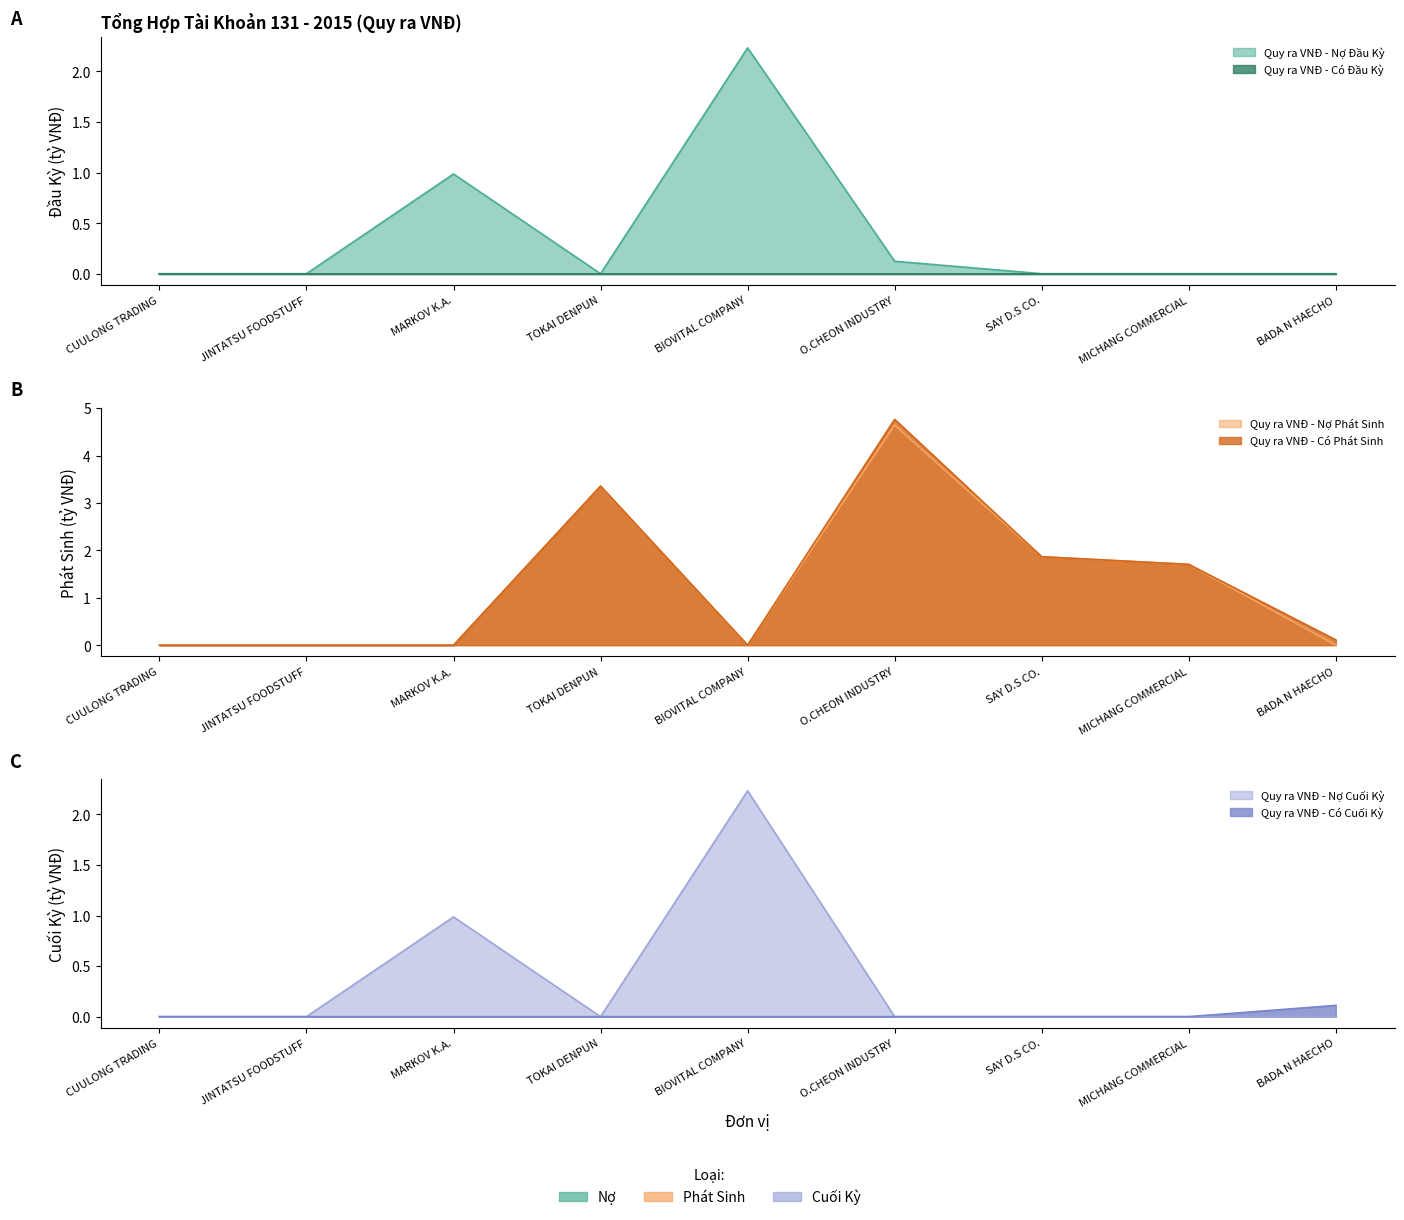

How many positive values does the Quy ra VNĐ - Nợ Phát Sinh series have?

4